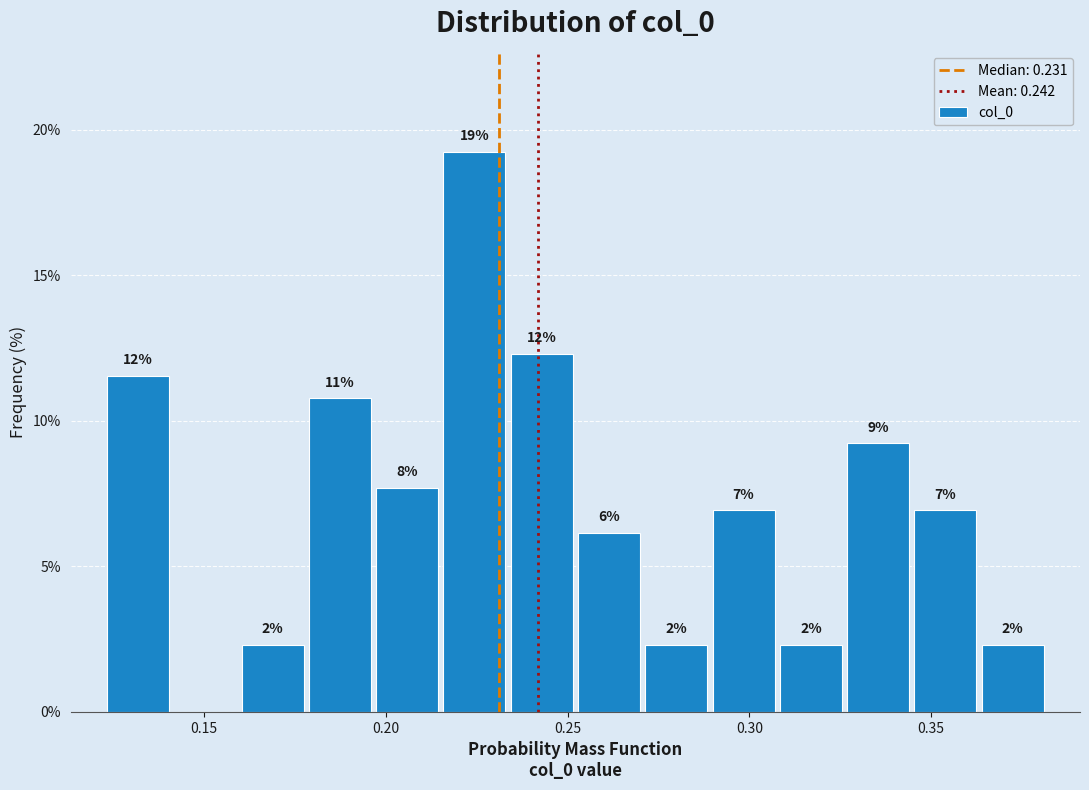

Around what value on the x-axis is the tallest bar? Give the approximate position of its centre, as read against the axis.

0.225